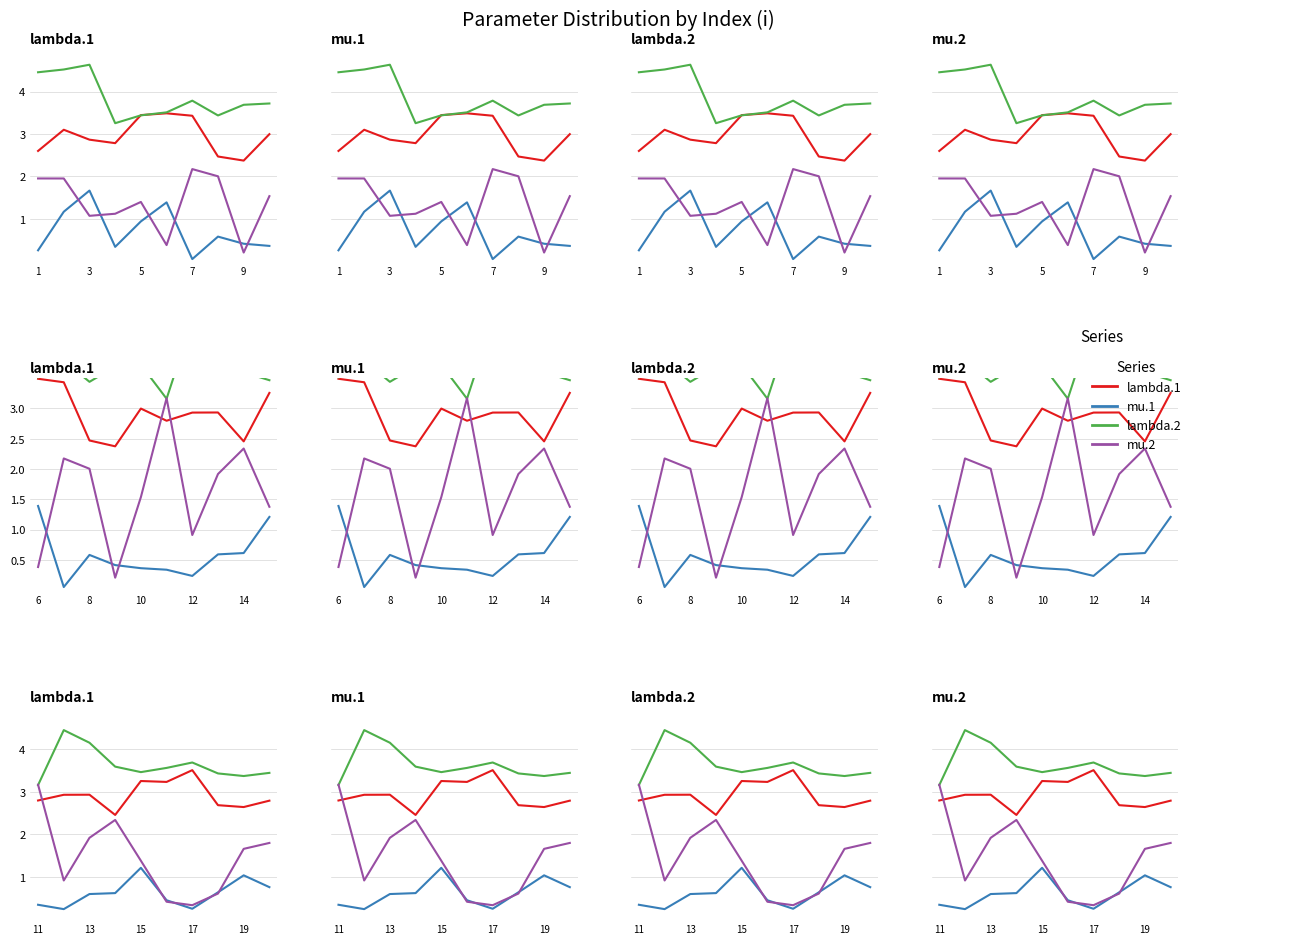

Which series changed the most between 13 and 17?

mu.2